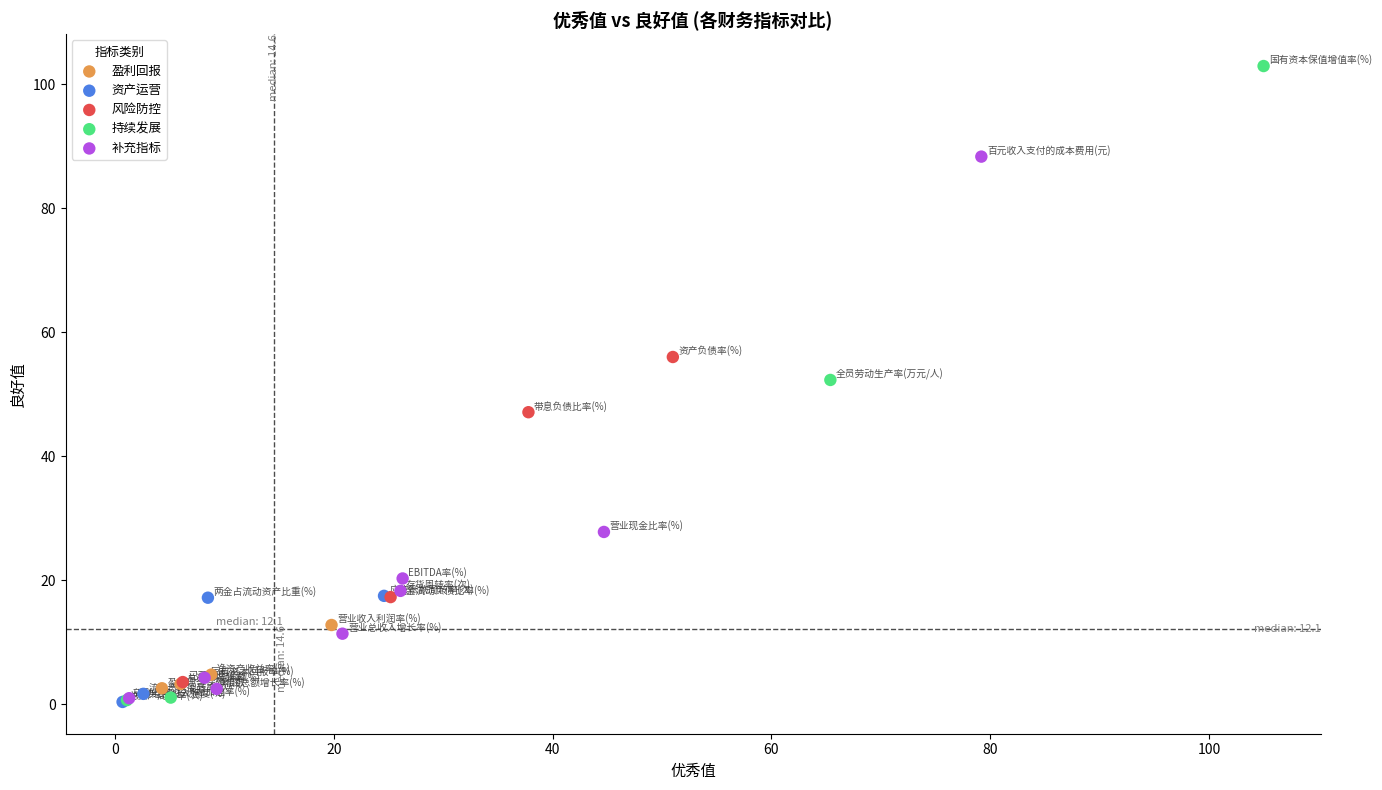

Which series has the widest spread of Y values?

持续发展